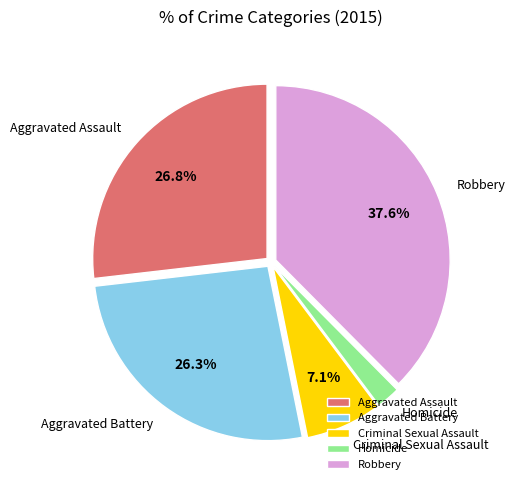

What is the ratio of the value at Homicide to the value at Aggravated Assault?

0.1